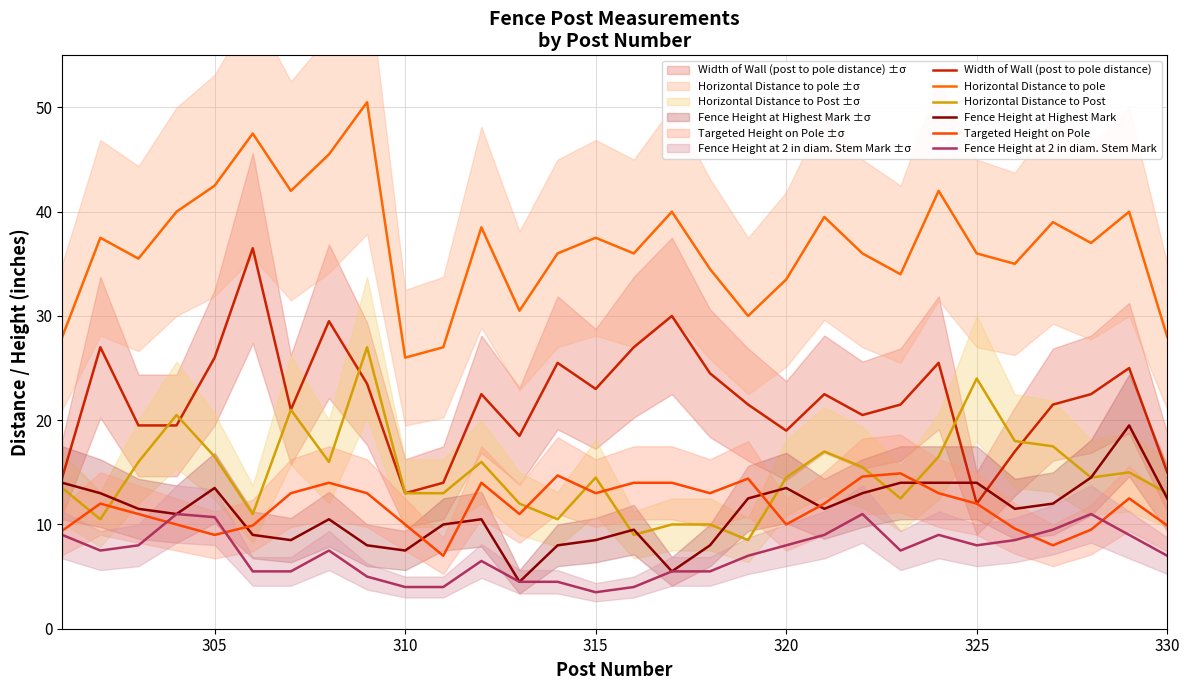

How many interior local peaks does the Fence Height at Highest Mark series have?

6